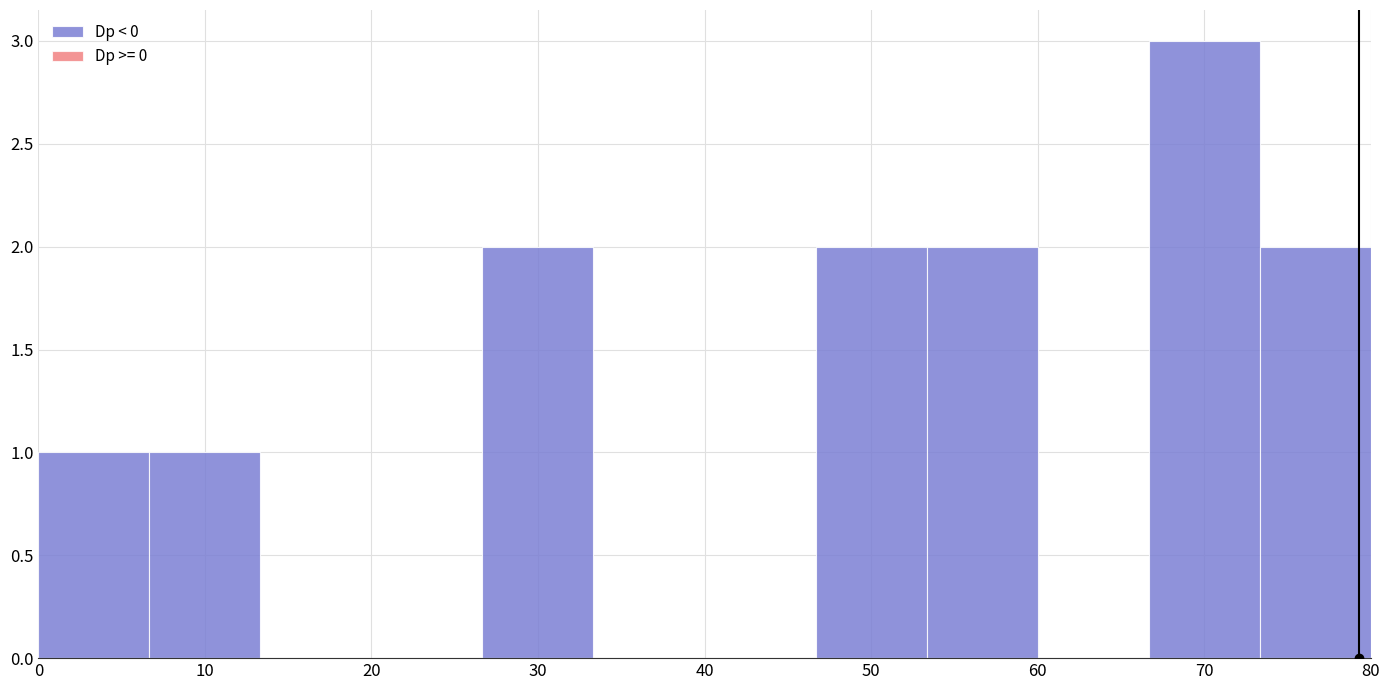

Over which range of the x-axis is the bar tallest?

67 to 73